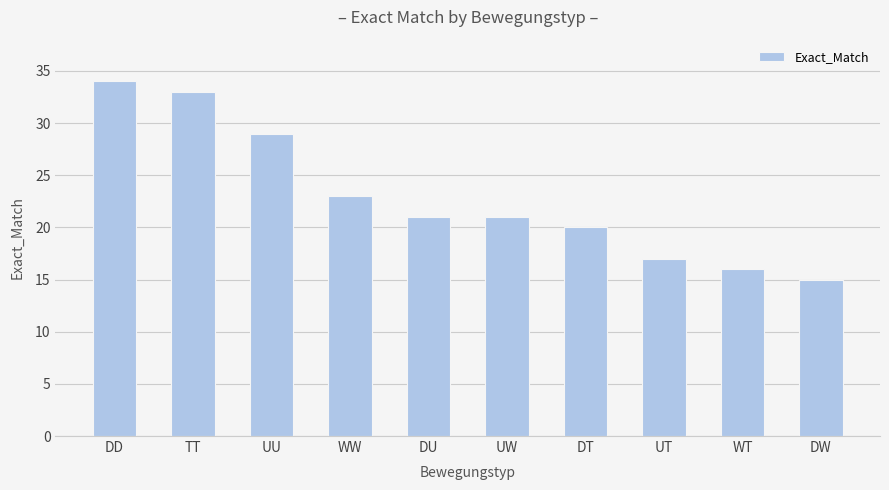

Is it true that the value at UU is 6?

False